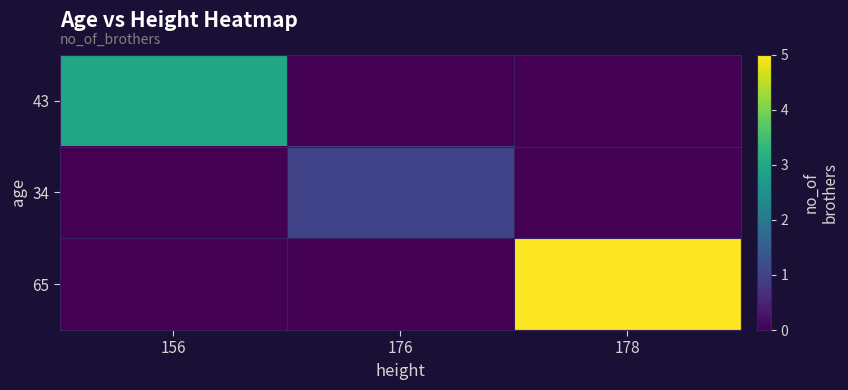

Rank the series by their average value, from highest to lowest.

65, 43, 34